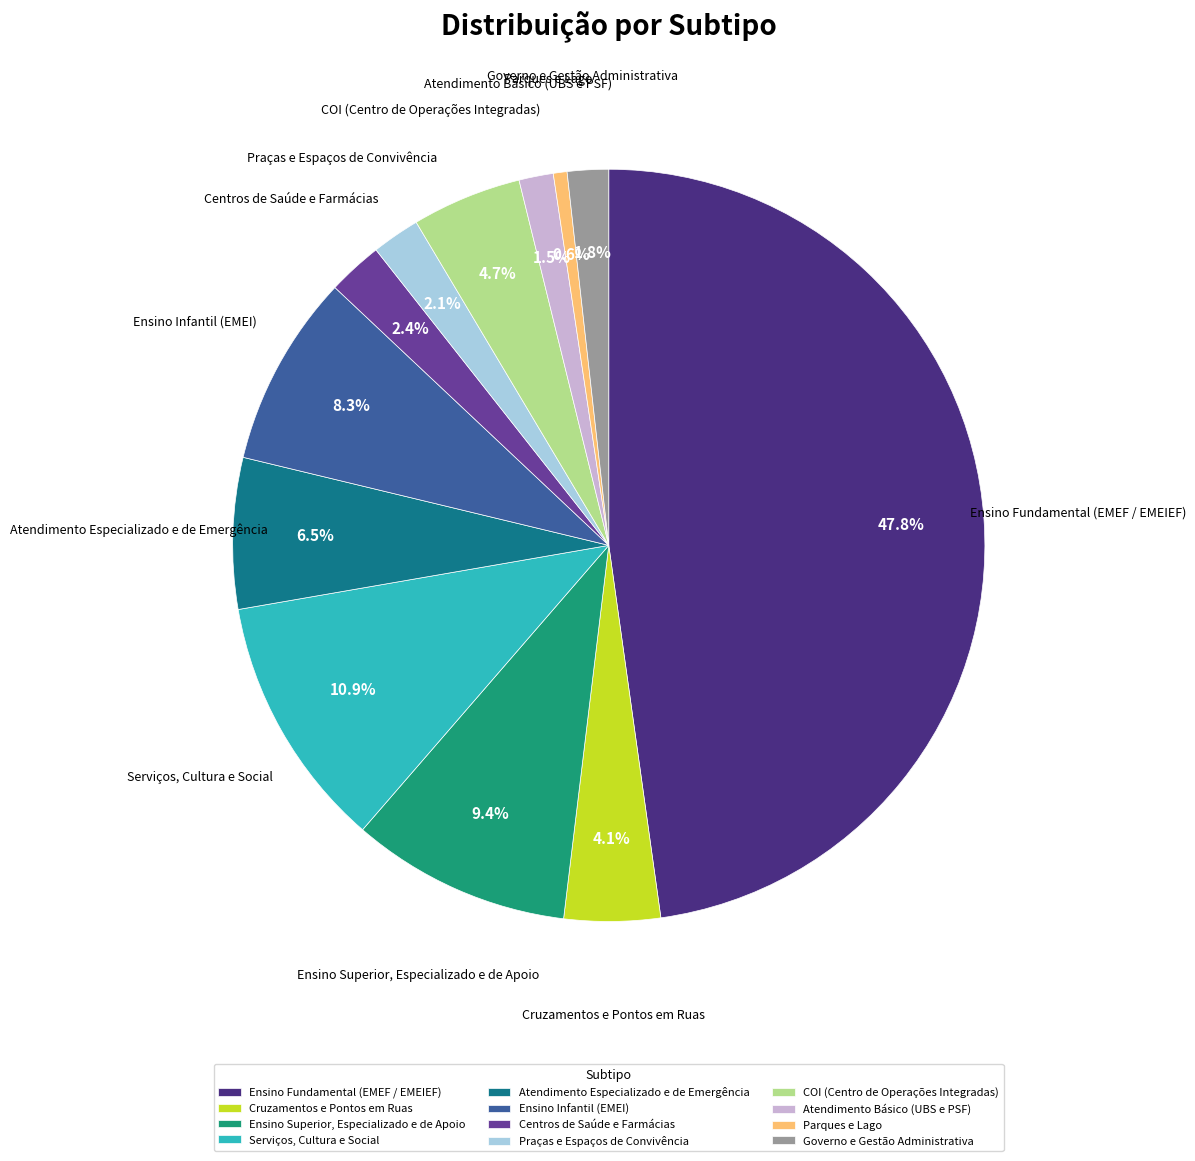

Rank the categories by value from lowest to highest.

Parques e Lago, Atendimento Básico (UBS e PSF), Governo e Gestão Administrativa, Praças e Espaços de Convivência, Centros de Saúde e Farmácias, Cruzamentos e Pontos em Ruas, COI (Centro de Operações Integradas), Atendimento Especializado e de Emergência, Ensino Infantil (EMEI), Ensino Superior, Especializado e de Apoio, Serviços, Cultura e Social, Ensino Fundamental (EMEF / EMEIEF)